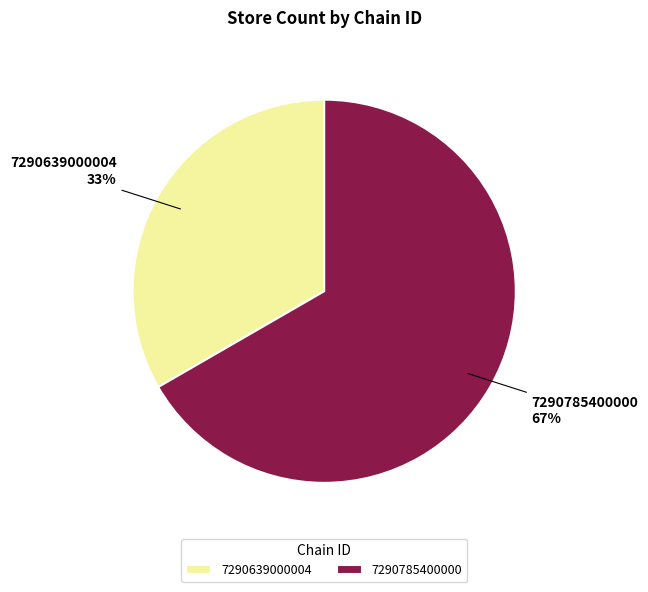

Rank the categories by value from highest to lowest.

7290785400000, 7290639000004